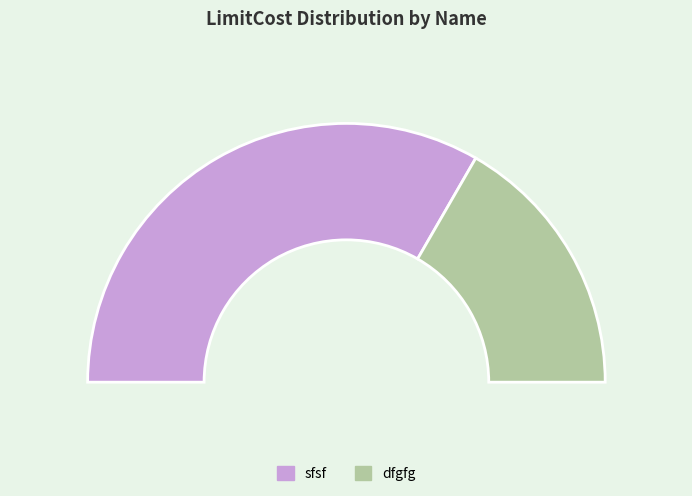

To the nearest percent, what percentage of the pie is sfsf?

67%